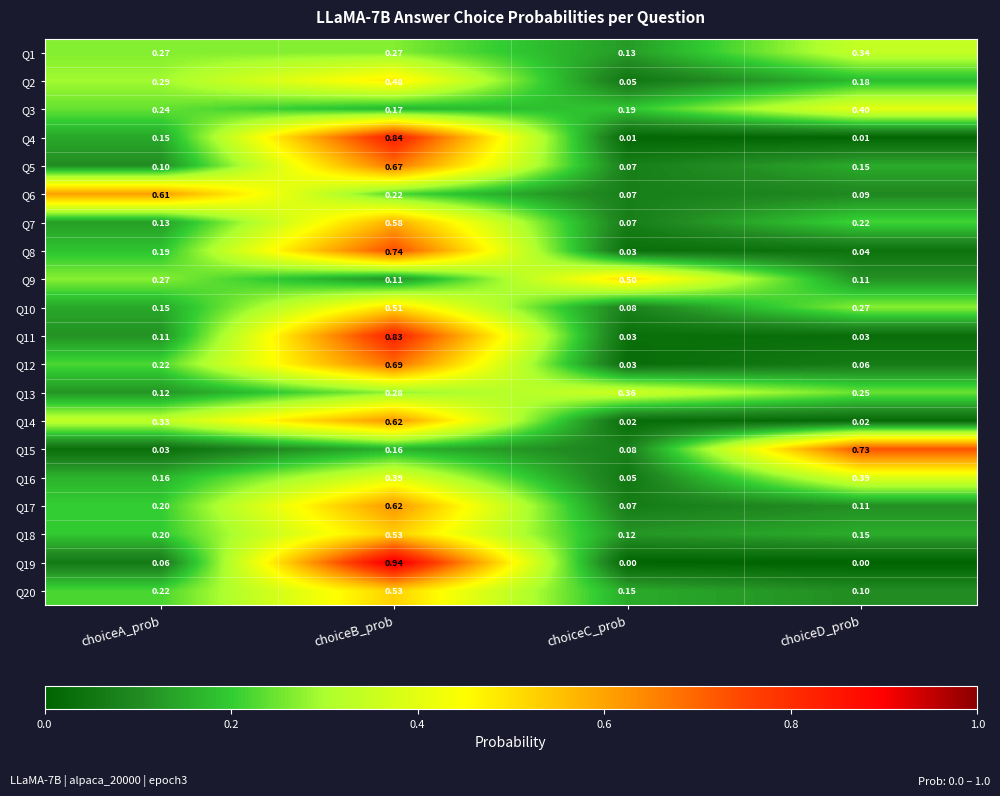

Which series has the widest spread of values?

Q19